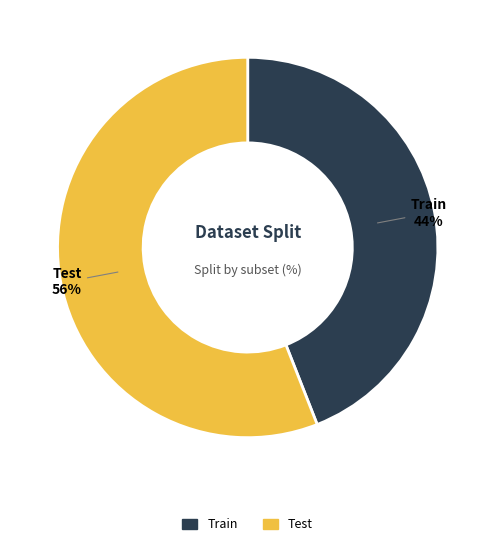

Count the number of slices in the pie.

2